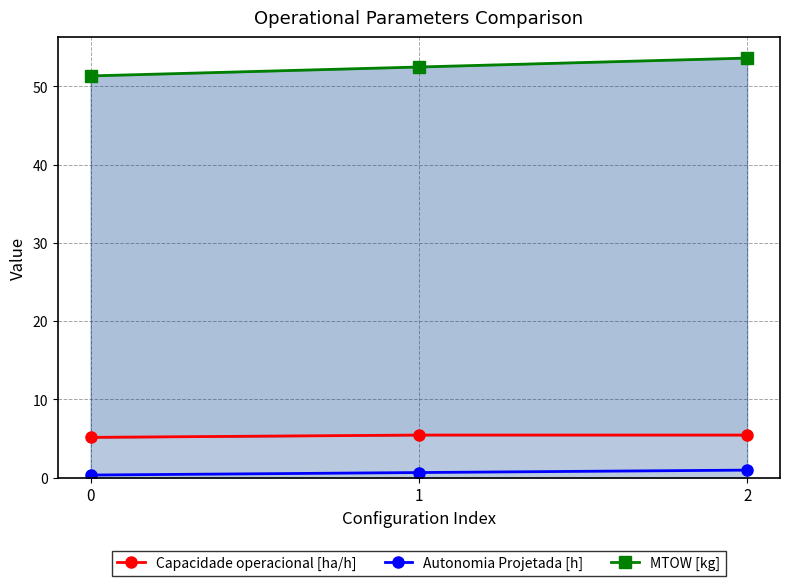

What is the minimum value shown in the chart?

0.3